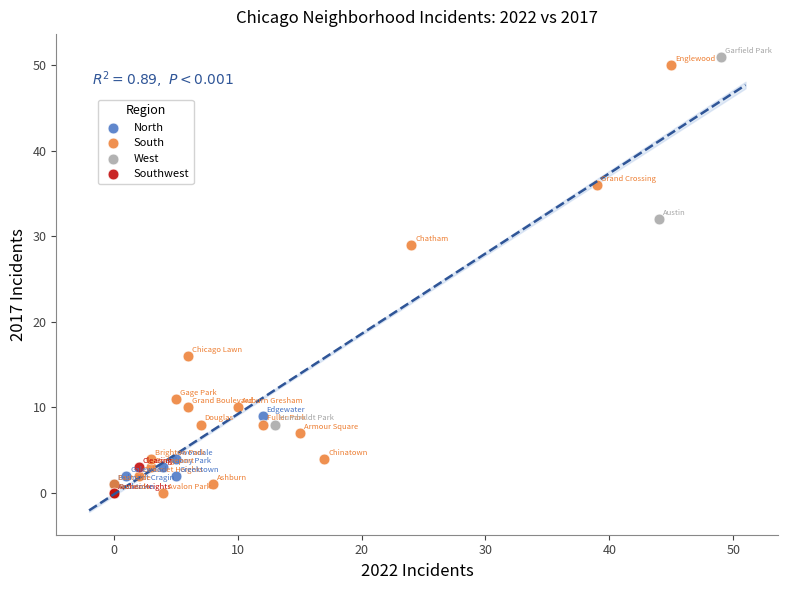

What are all the series names shown in the legend?

North, South, West, Southwest